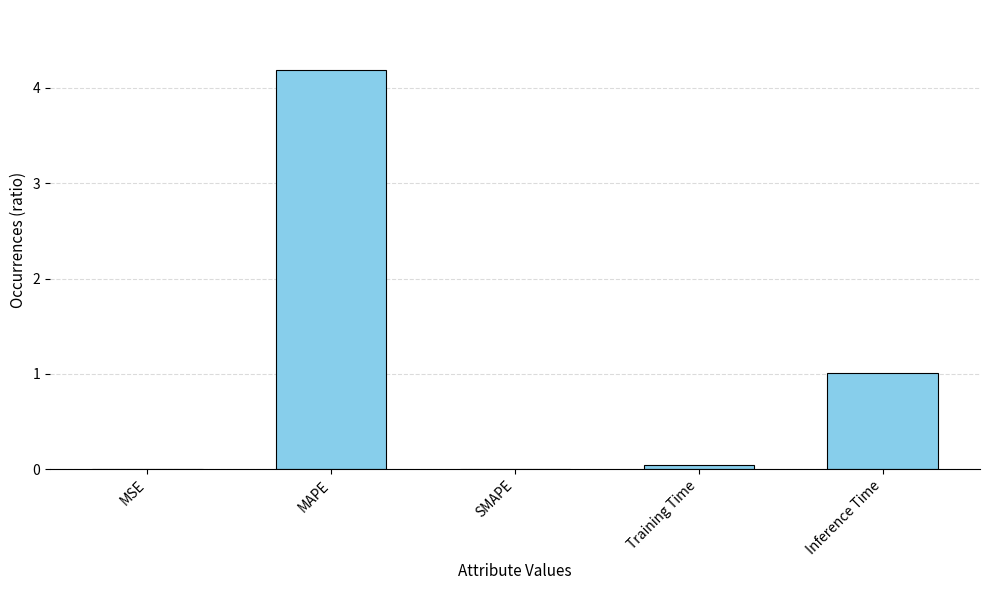

What is the sum of the values at Inference Time and MAPE?

5.2